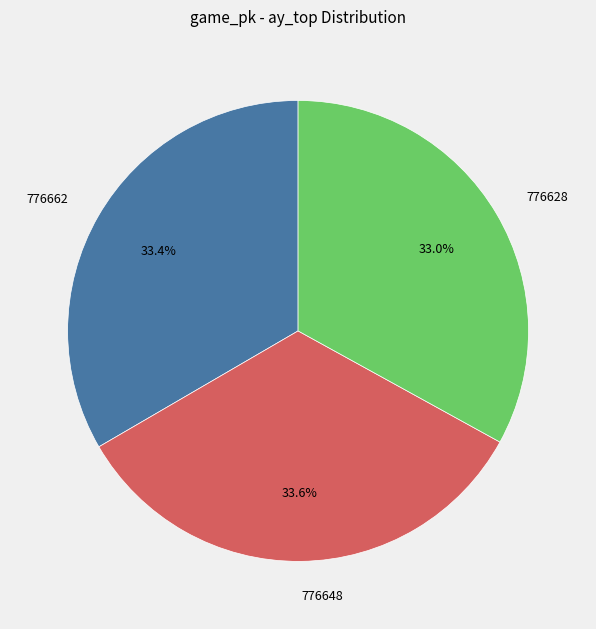

Is 776648 the majority of the pie?

No